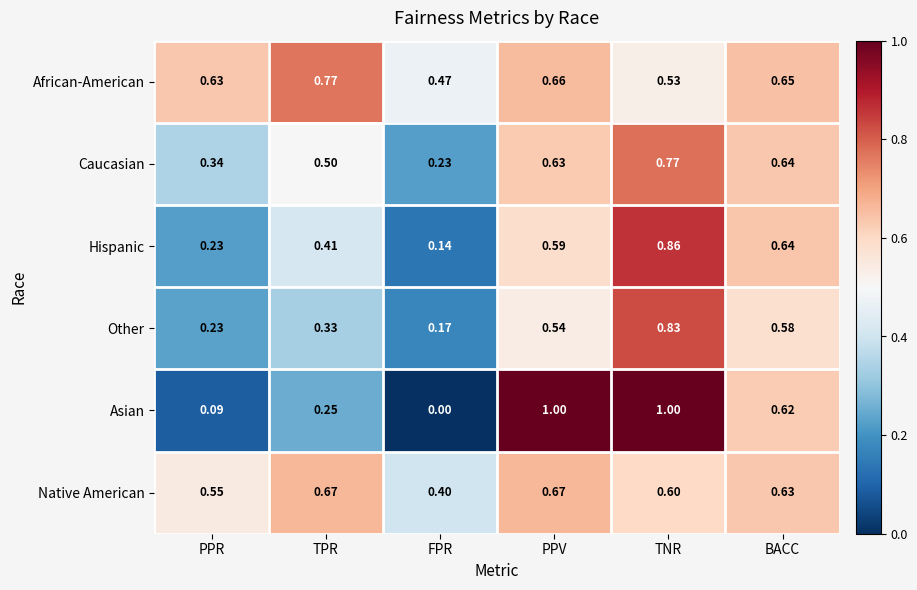

At which category is the sum across all series the highest?

TNR